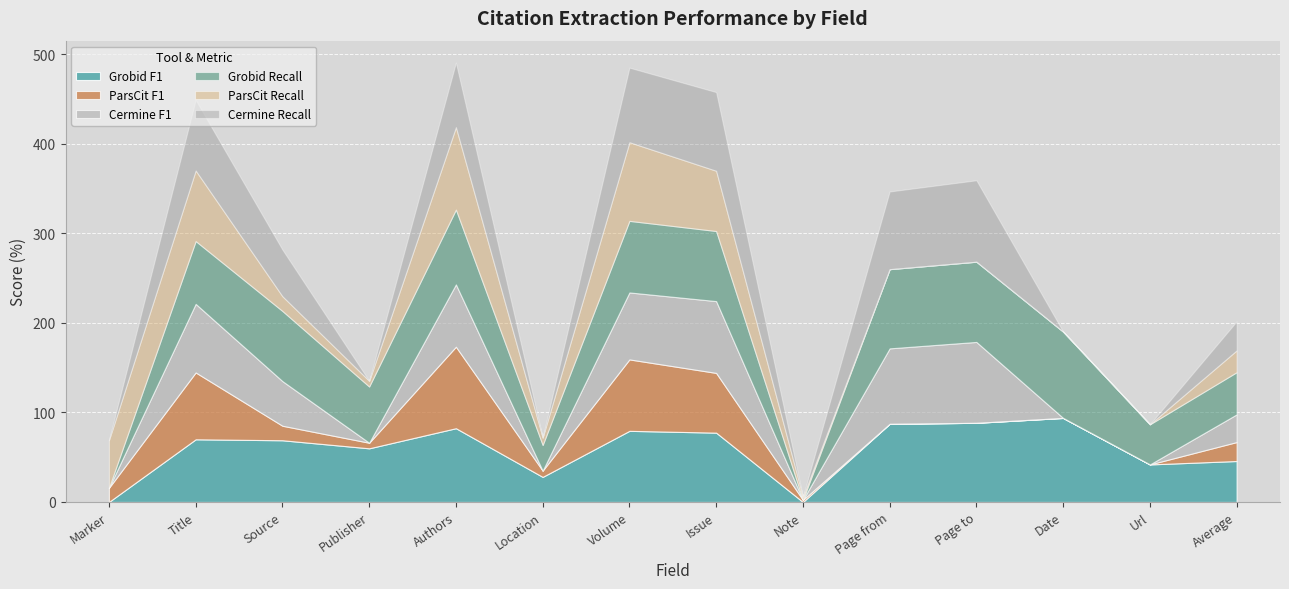

Which category has the lowest value in the ParsCit Recall series?

Page from